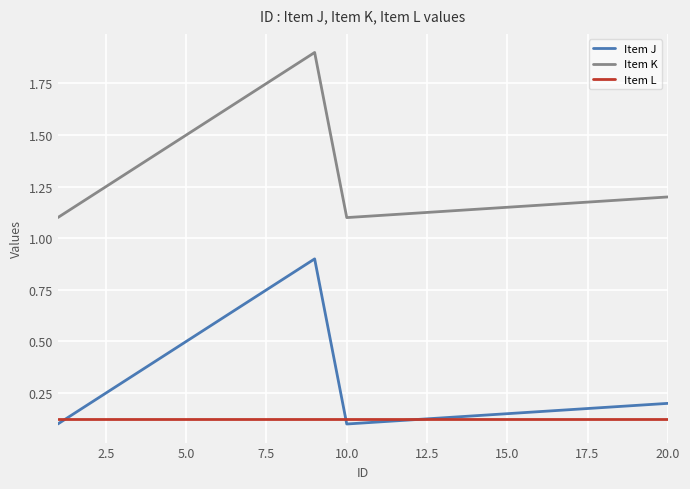

True or false: Item K and Item J intersect in this chart.

False